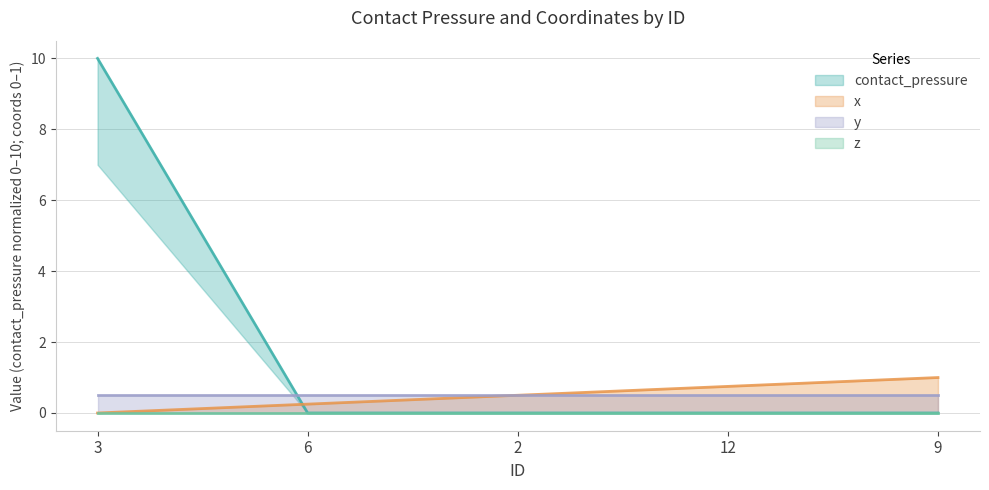

True or false: x has a value of 0.4 at 3.

False